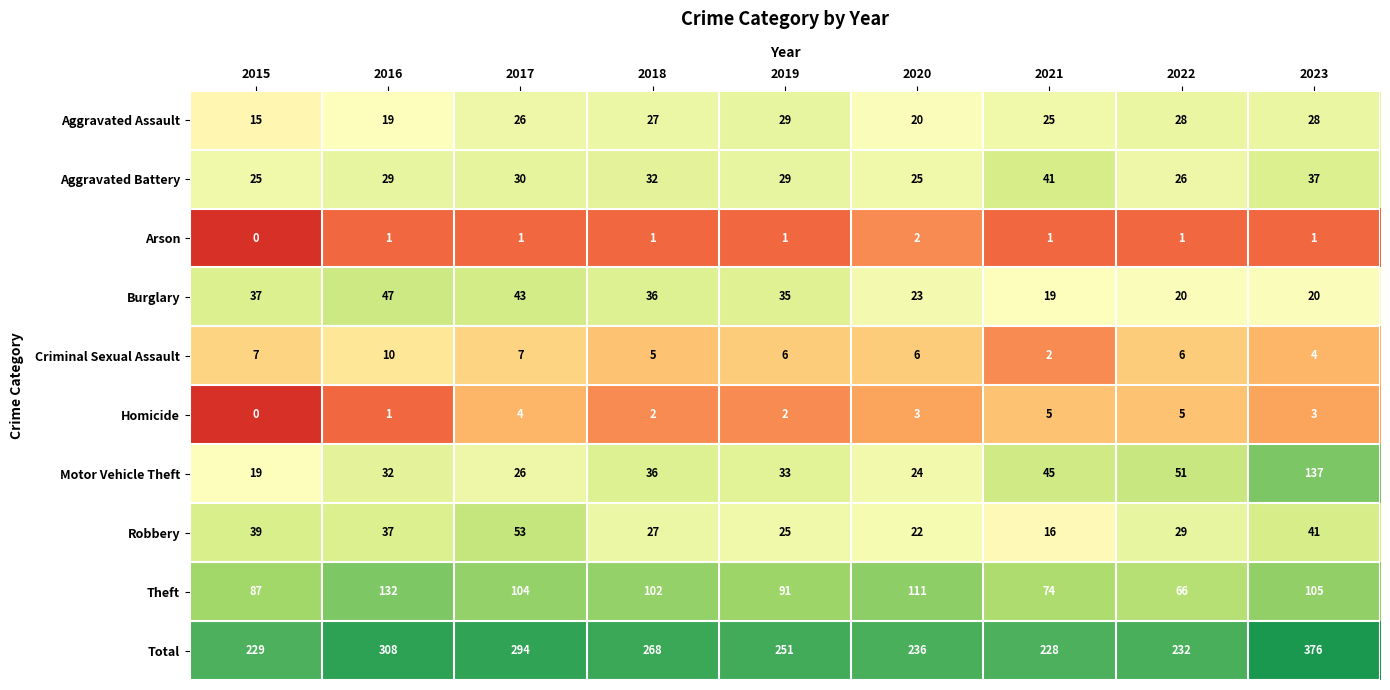

Between 2015 and 2016, which series saw the biggest shift?

Total